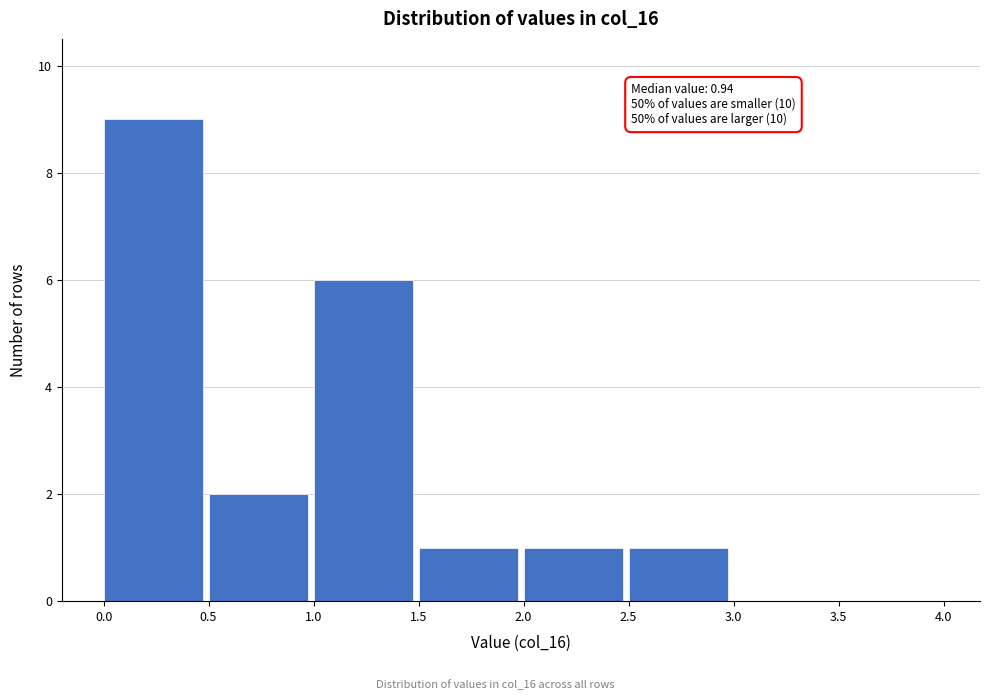

Over which range of the x-axis is the bar tallest?

0.0 to 0.5